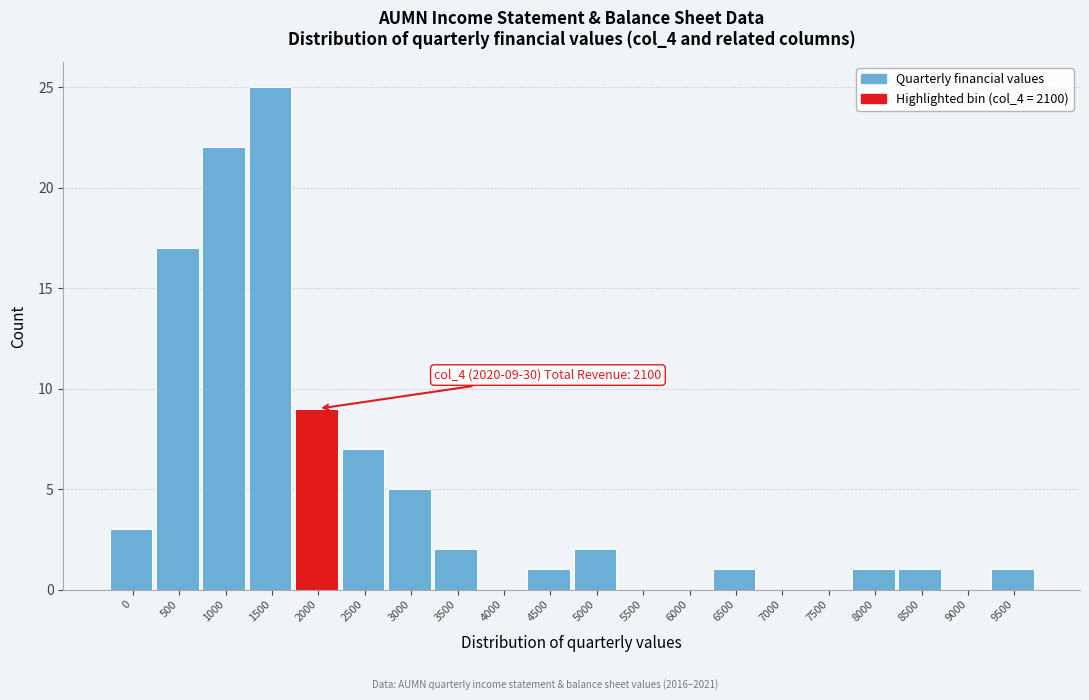

Reading right to left, list all the values displayed in this chart.

9500=1	9000=0	8500=1	8000=1	7500=0	7000=0	6500=1	6000=0	5500=0	5000=2	4500=1	4000=0	3500=2	3000=5	2500=7	2000=9	1500=25	1000=22	500=17	0=3